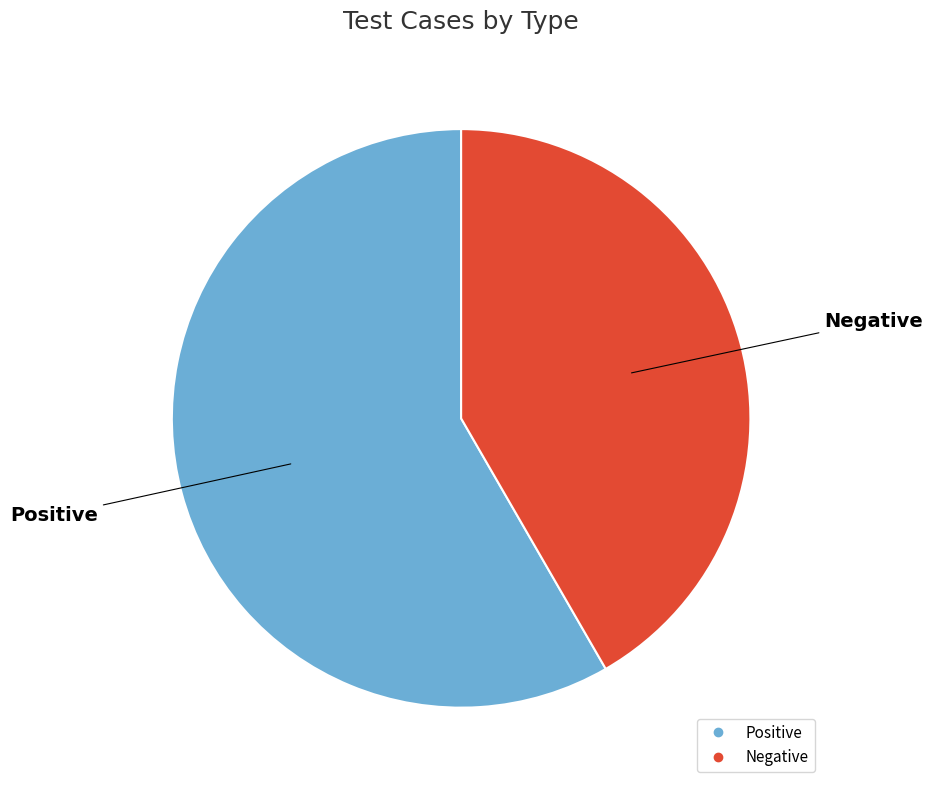

Approximately how many times larger is the value at Positive compared to Negative?

1.4